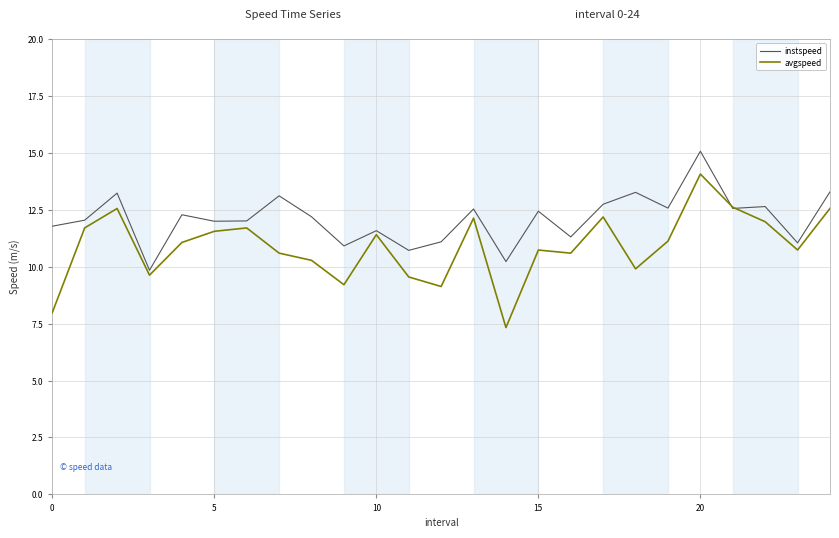

Which series has the largest total across all categories?

instspeed